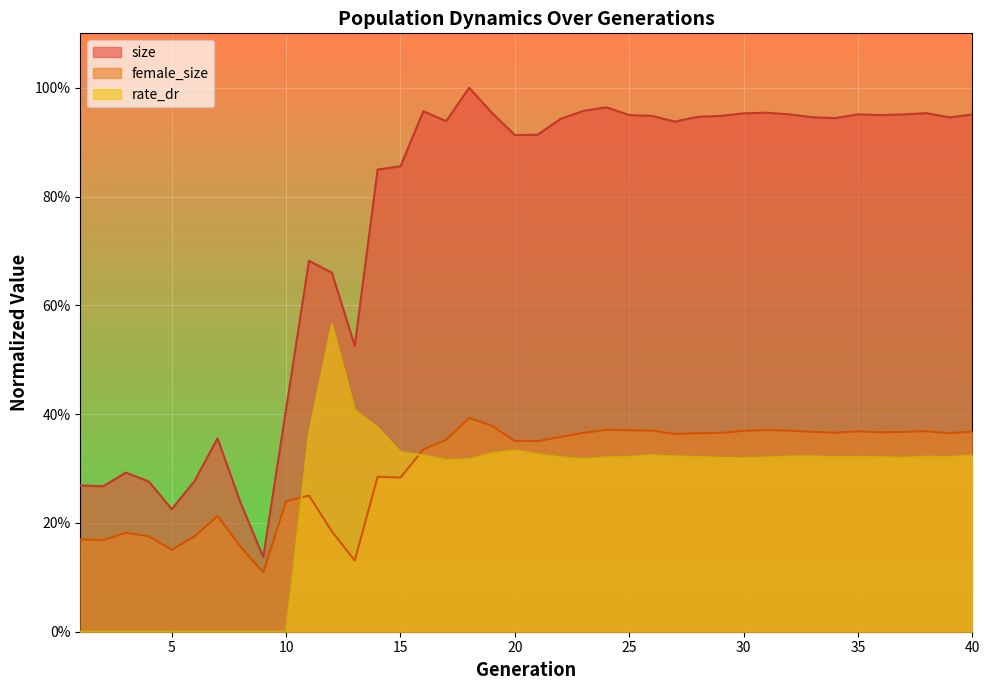

Which series has the largest total across all categories?

size